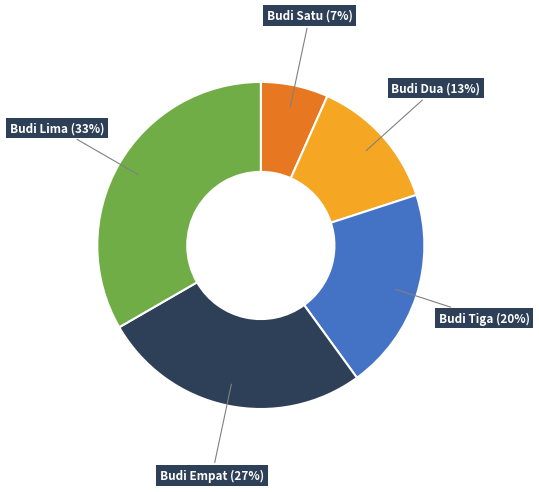

True or false: Budi Tiga accounts for 20% of the total.

True